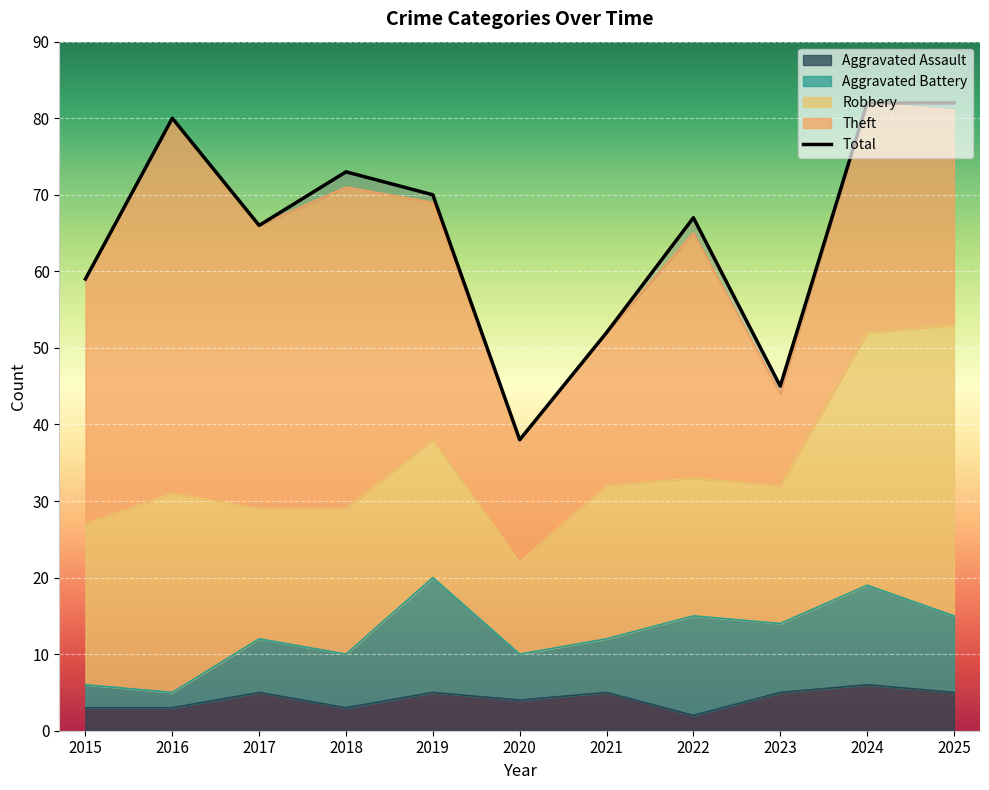

How many interior local peaks does the Theft series have?

4